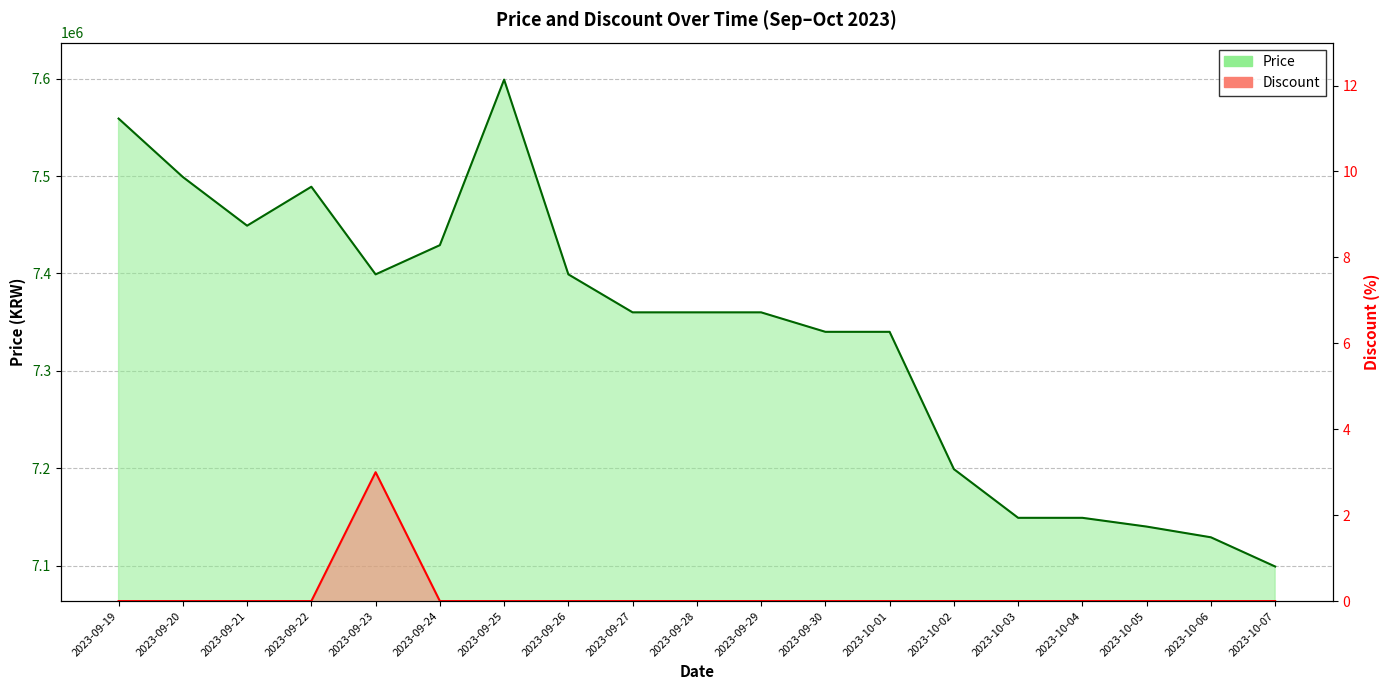

The Price series shows 7559000 at 2023-09-19. True or false?

True